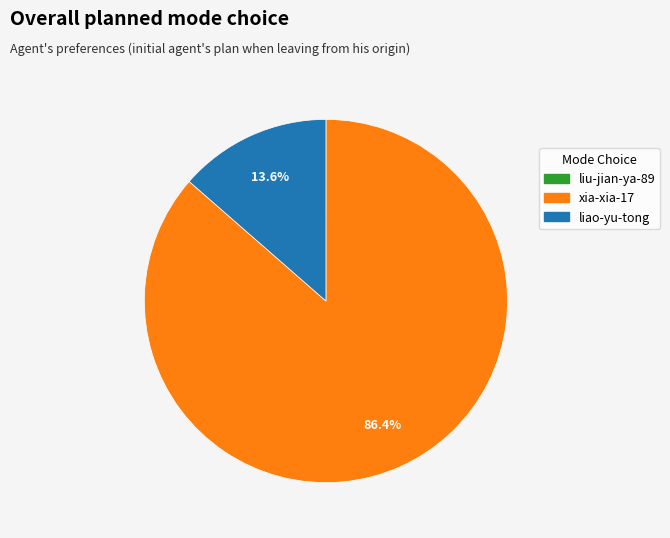

Is it true that liao-yu-tong is 14% of the pie?

True